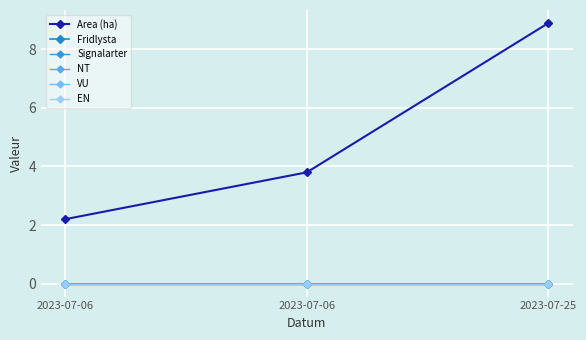

Which series has the largest total across all categories?

Area (ha)